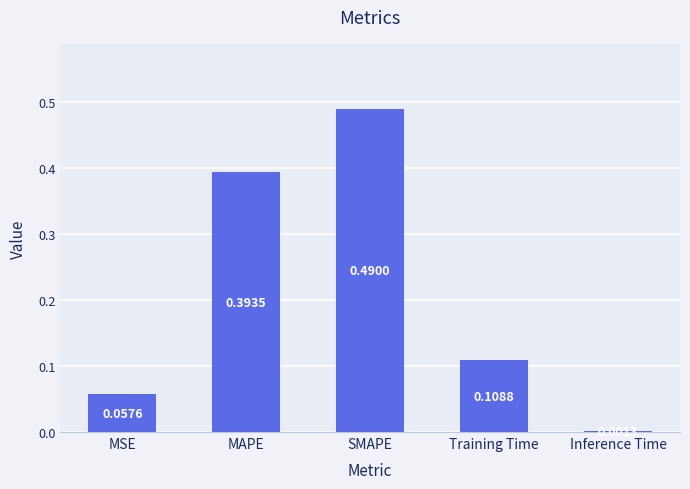

What is the change in value from MAPE to SMAPE?

+0.1